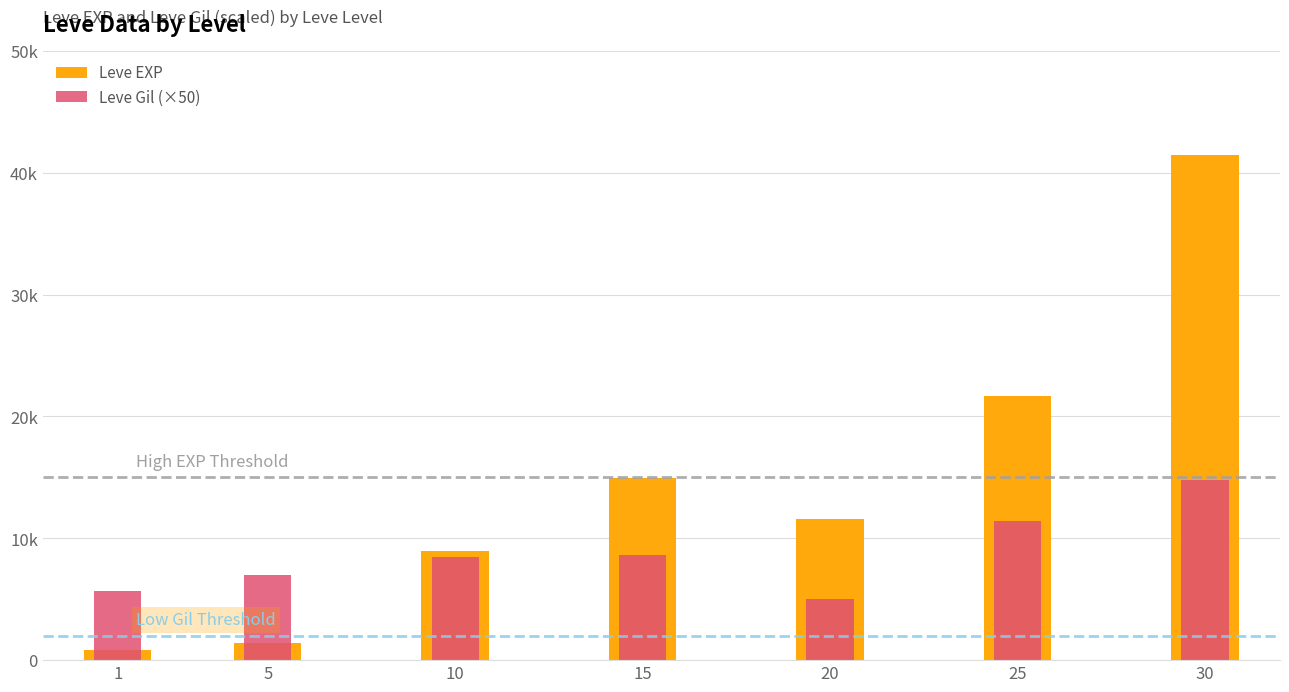

What are all the series names shown in the legend?

Leve EXP, Leve Gil (×50)